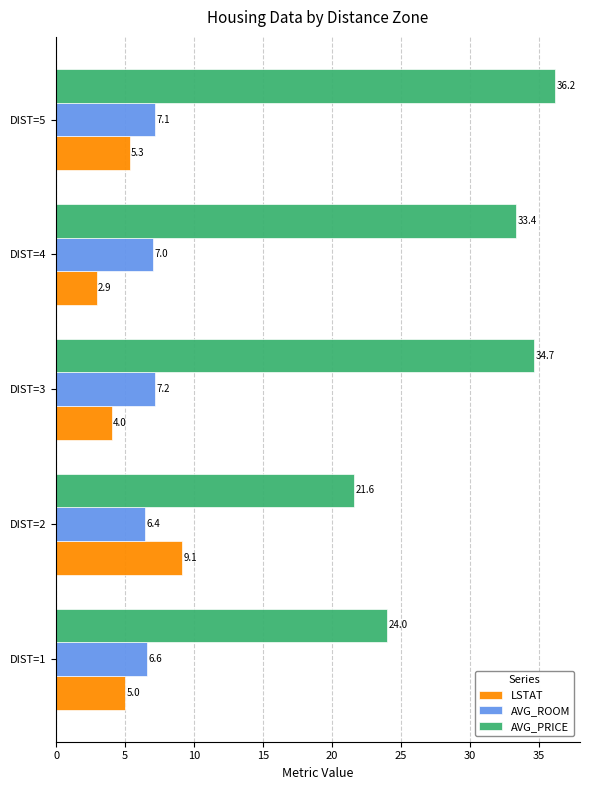

At which category is the sum across all series the highest?

DIST=5